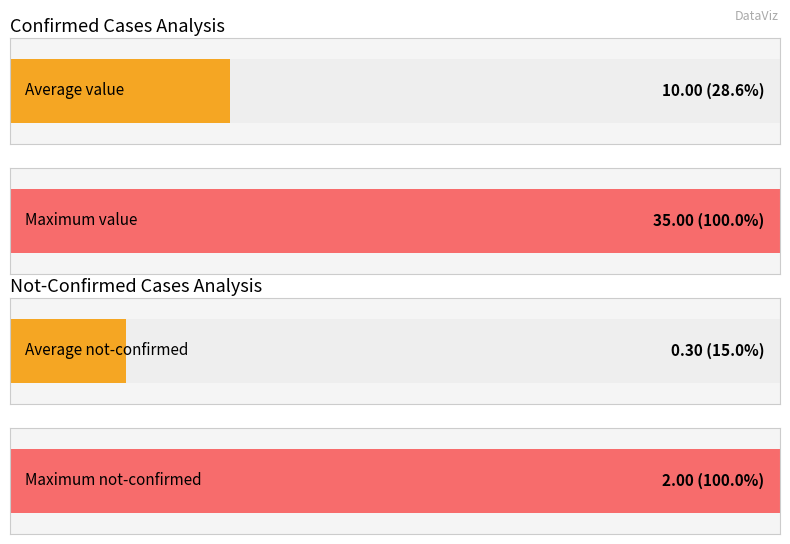

The value series shows 2 at 2020-02-27. True or false?

False